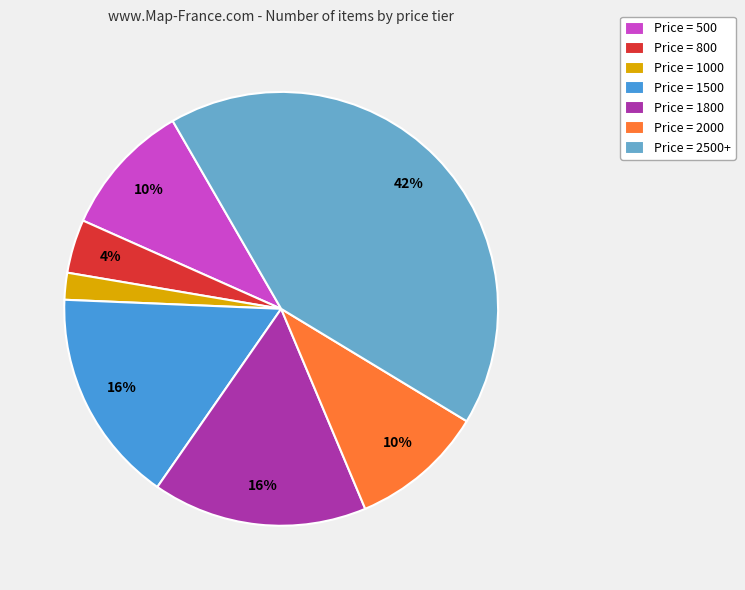

To the nearest percent, what is the combined percentage of Price = 1500 and Price = 1000?

18%